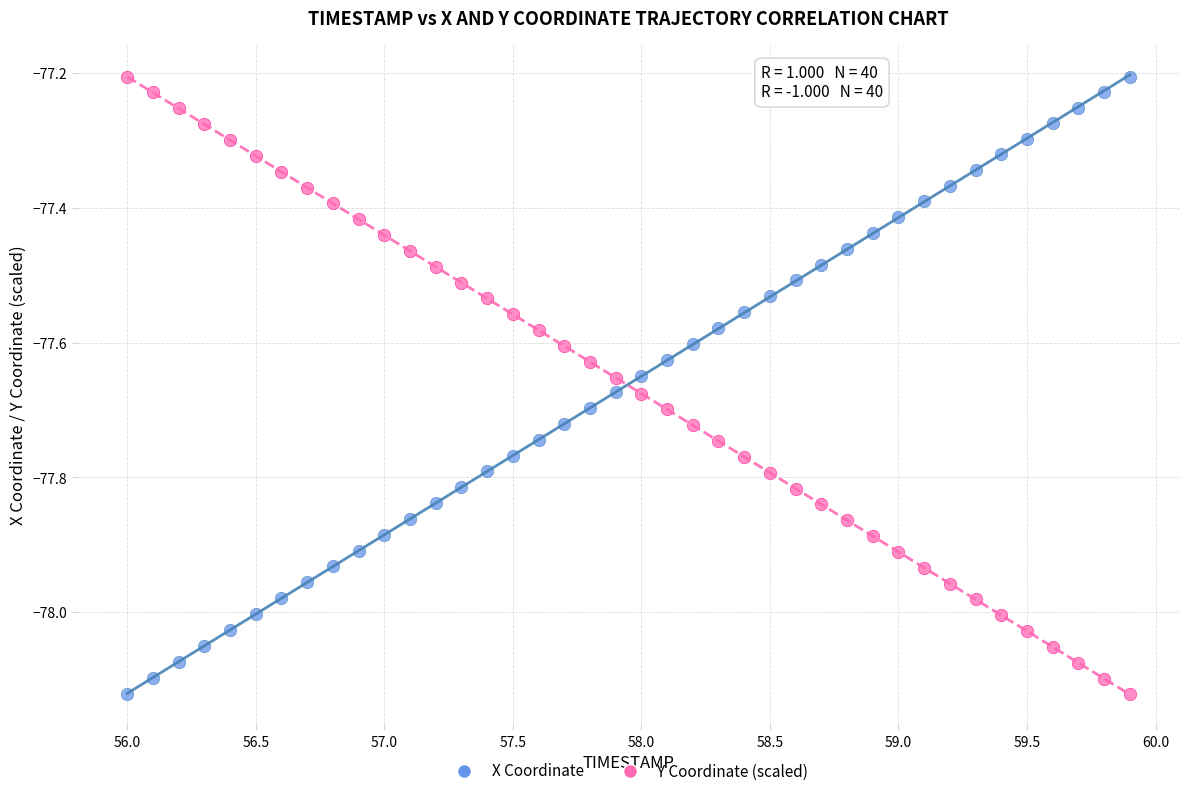

Across all data points, what is the range of Y values (max minus min)?

0.9